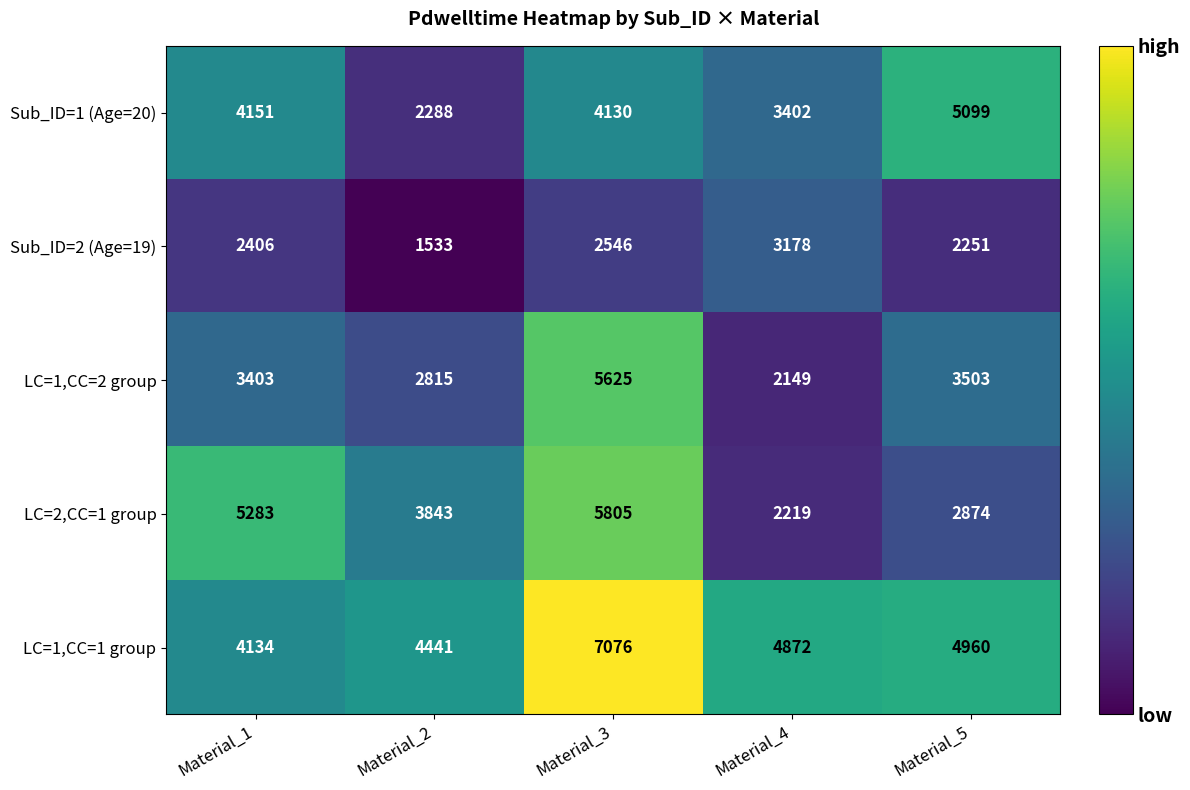

What is the difference between the second highest and minimum values in the Sub_ID=2 (Age=19) series?

1013